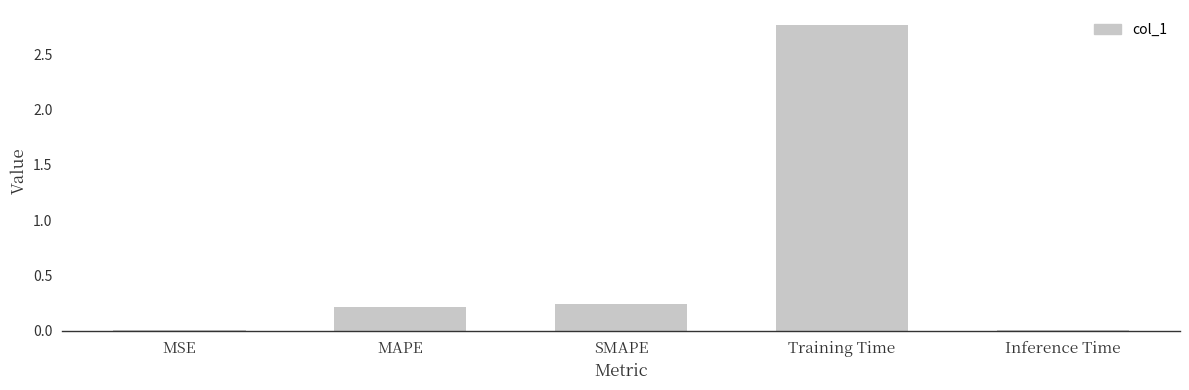

What is the sum of all values?

3.2